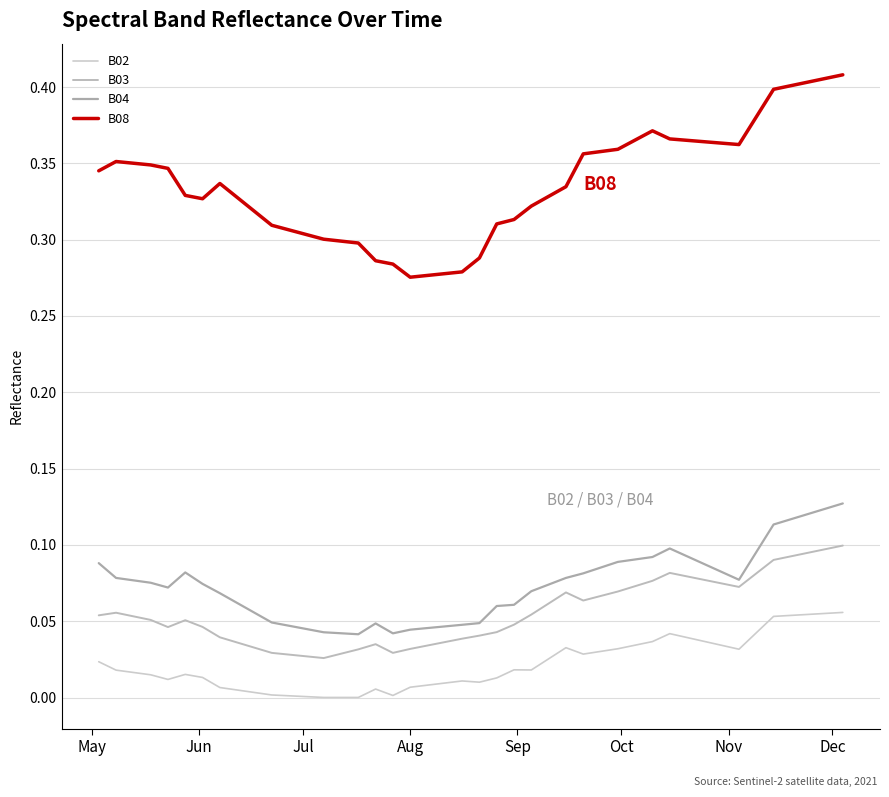

What are all the series names shown in the legend?

B02, B03, B04, B08